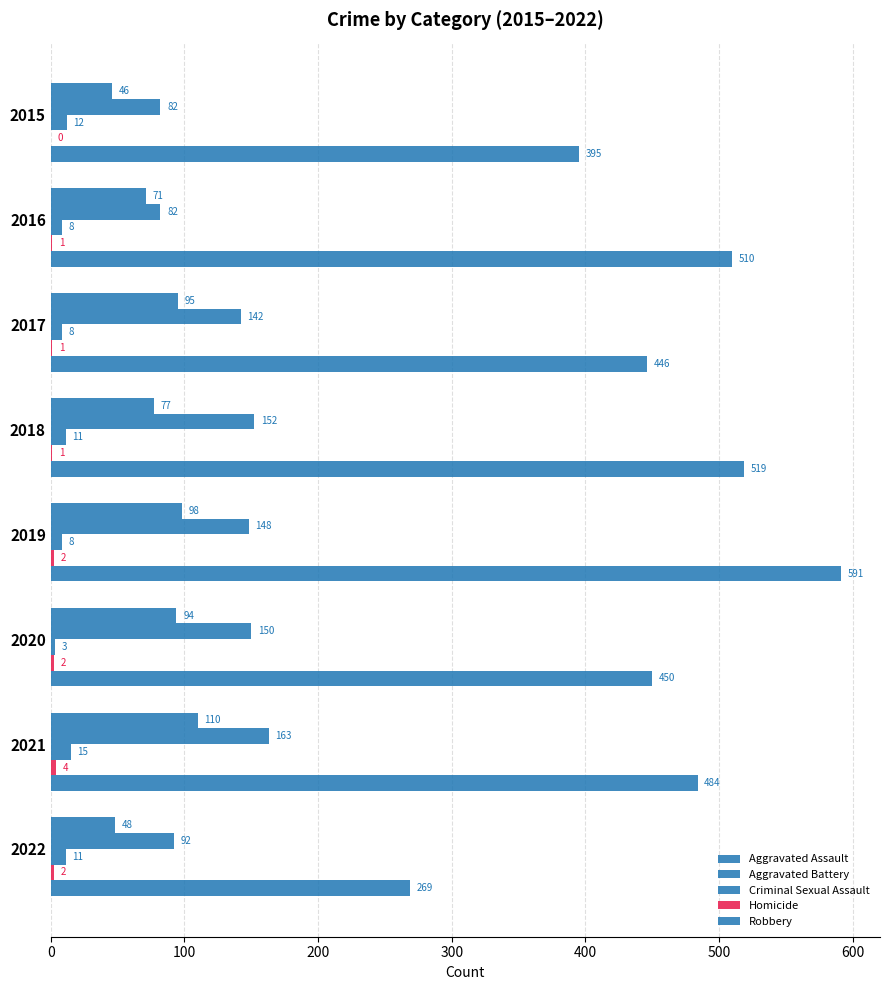

Count the number of data series in this chart.

5